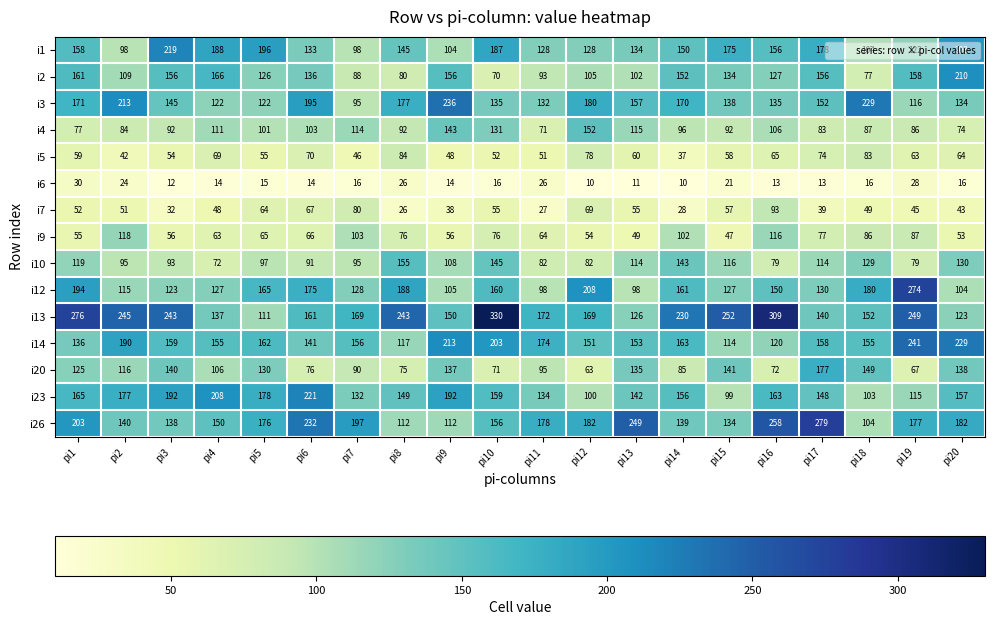

Which series changed the most between pi5 and pi11?

i1